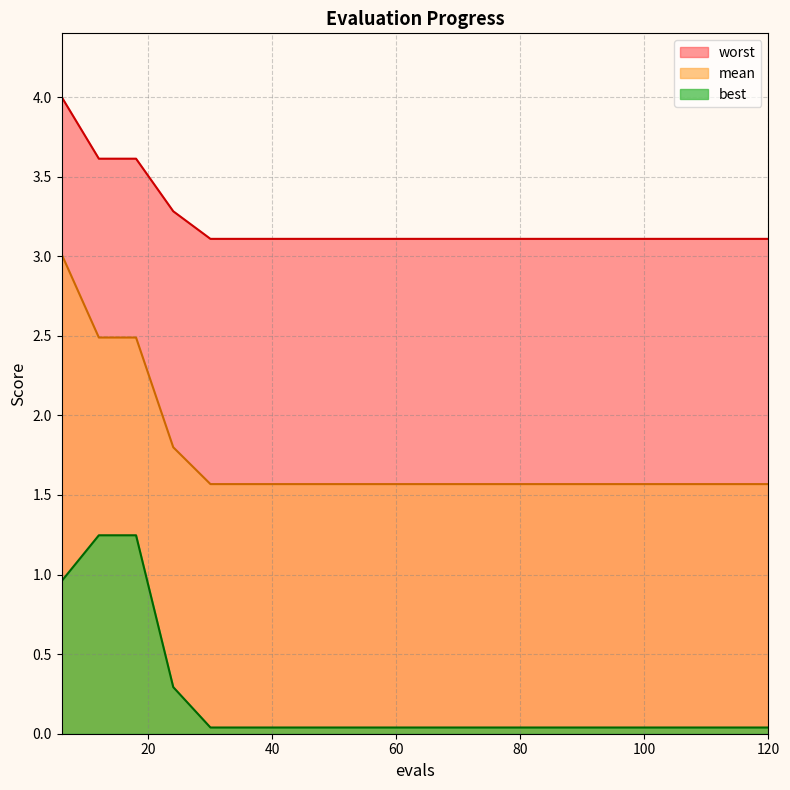

What is the spread (max minus min) of values at 24?

3.0